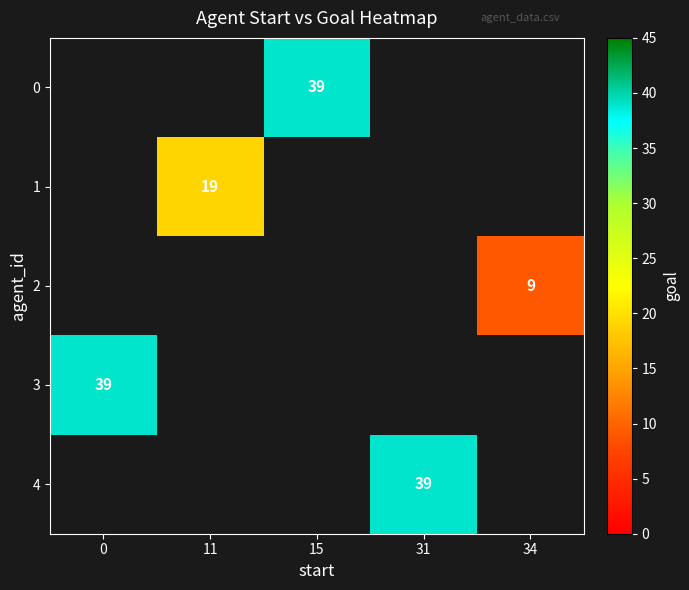

How many positive values does the 2 series have?

1